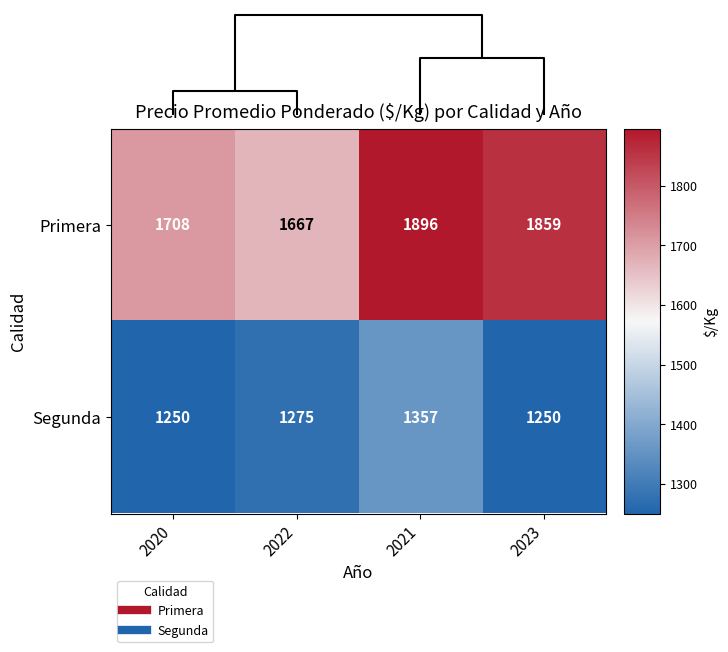

Which series has the widest spread of values?

Primera